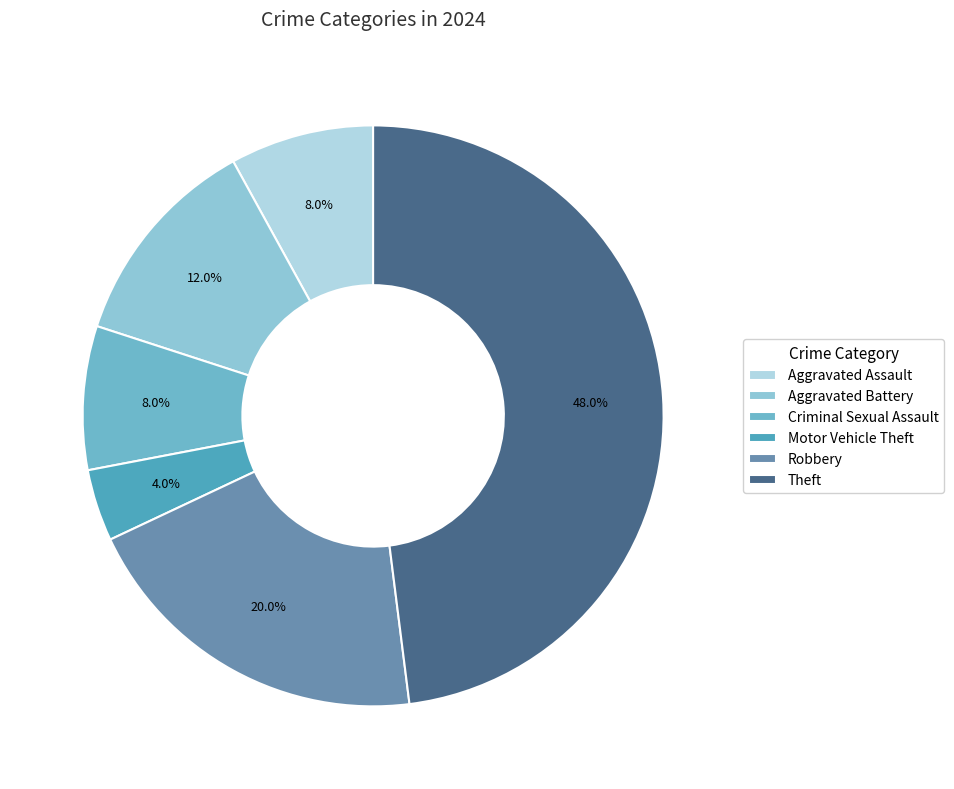

How many segments does this pie chart have?

6